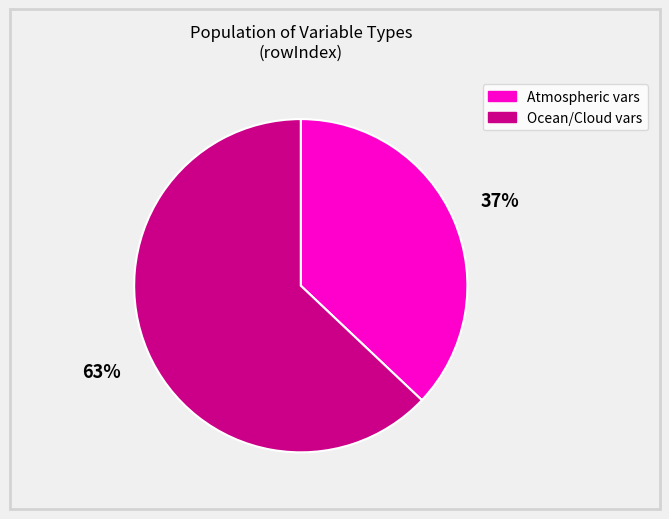

To the nearest percent, what is the average slice percentage?

50%